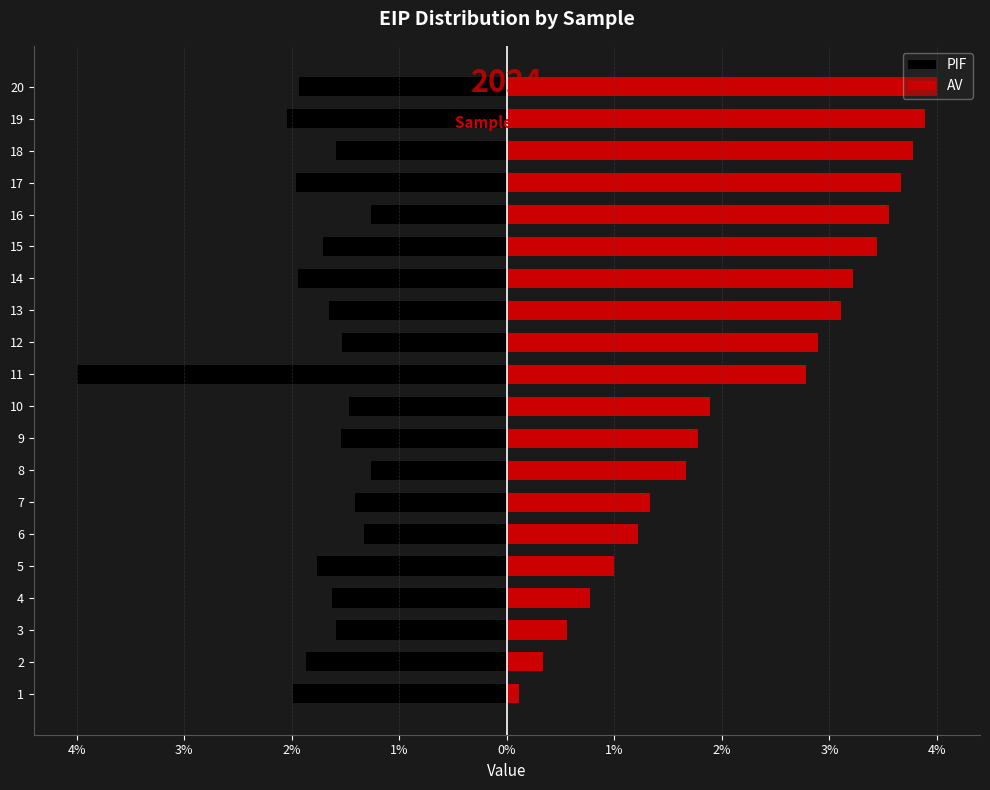

The PIF series shows -3.2 at 14. True or false?

False